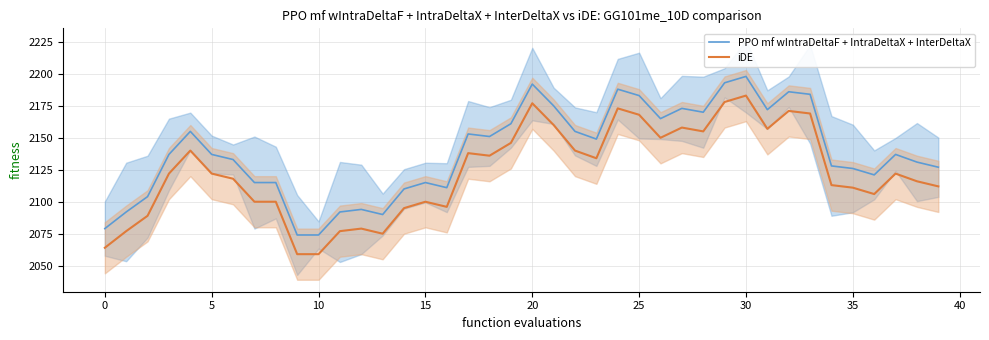

At how many categories does at least one series exceed 2131?

22